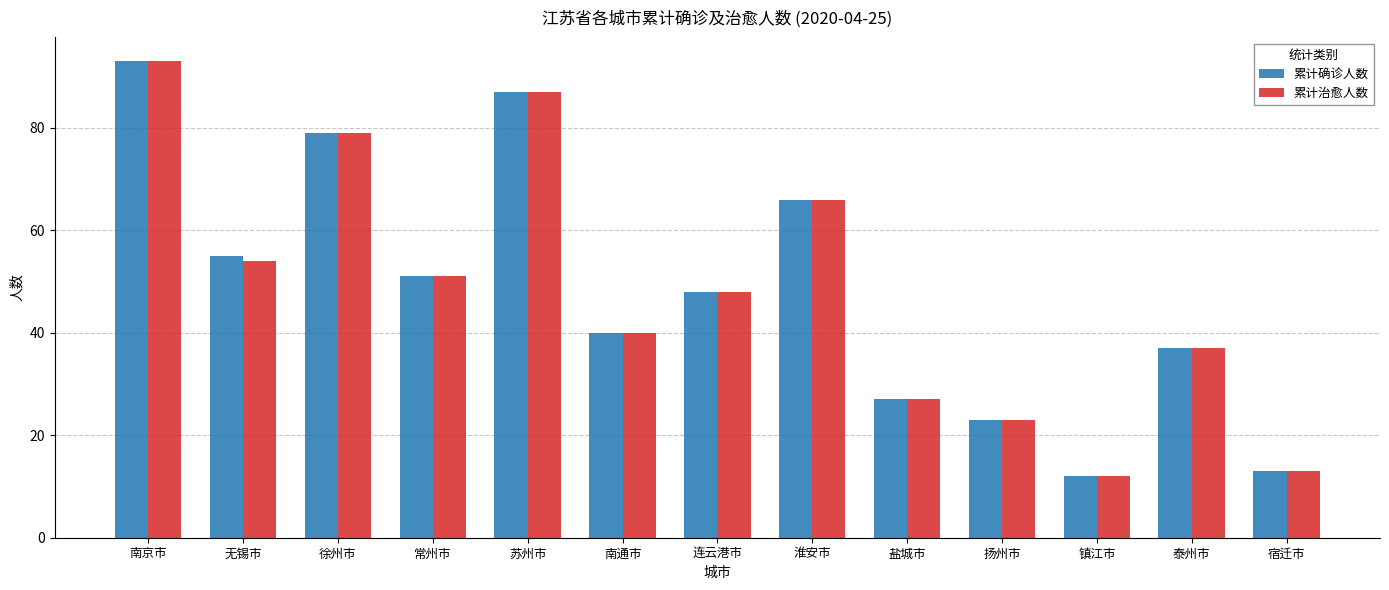

At which label is 累计治愈人数 closest to 52?

常州市